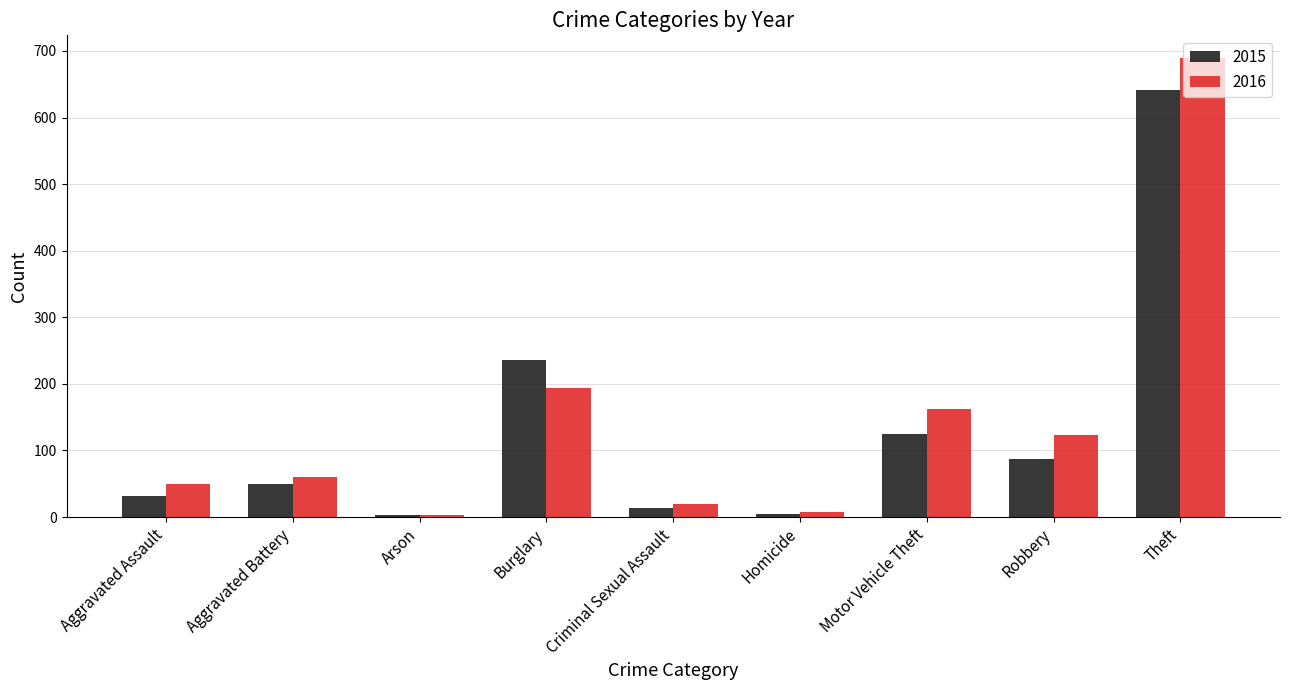

Which series has the largest range (max minus min)?

2016